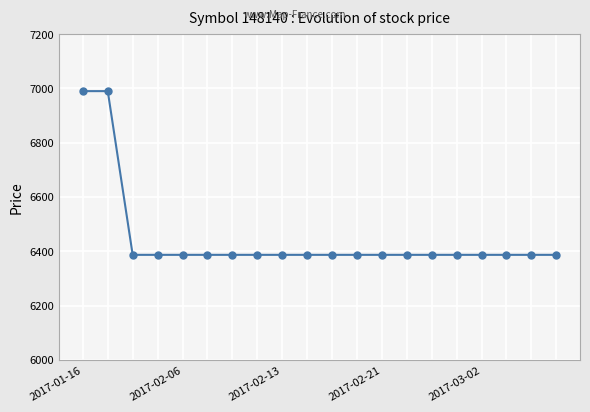

How many lines are shown in the chart?

1